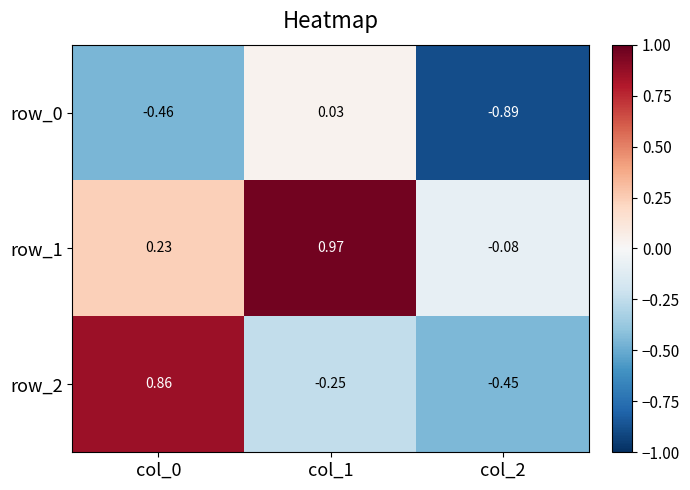

Is the value of row_2 at col_1 greater than the value of row_0 at col_2?

Yes